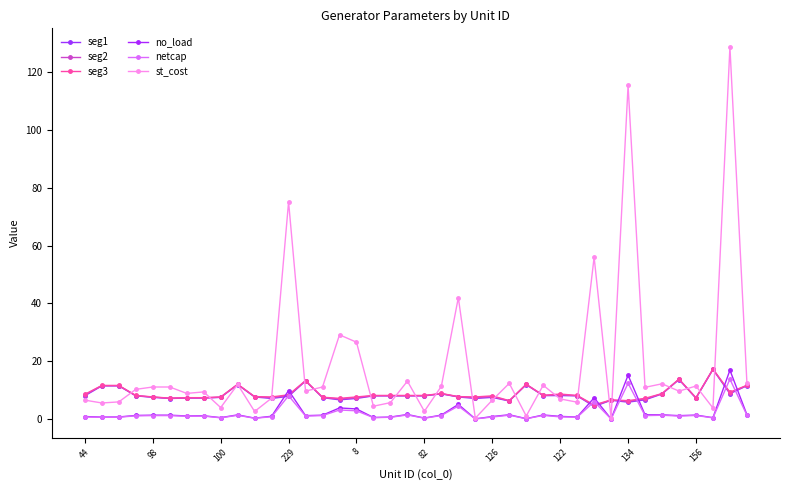

Does the chart have visible grid lines?

No